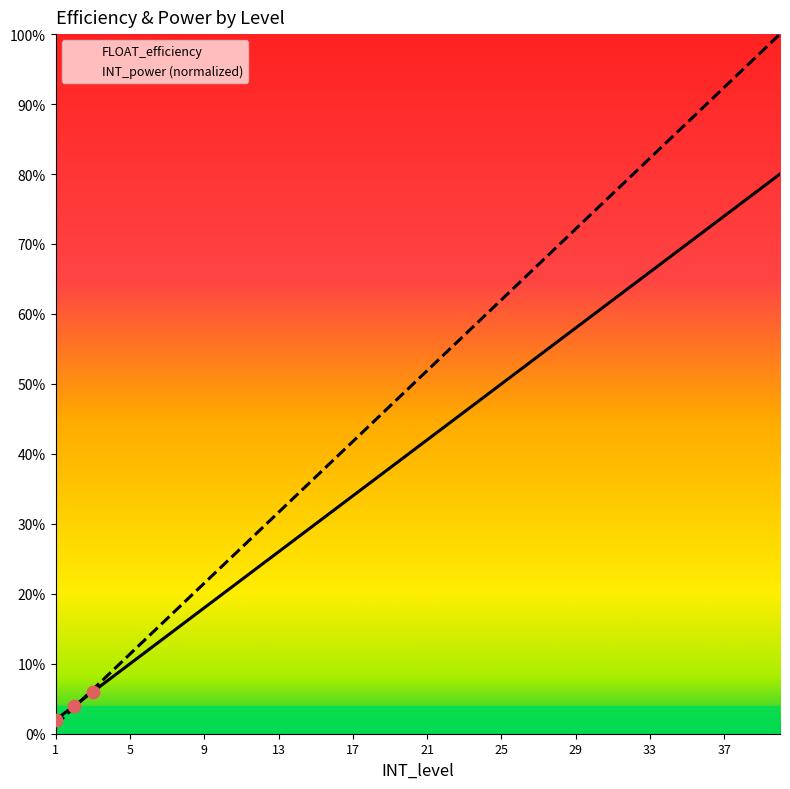

What are all the series names shown in the legend?

FLOAT_efficiency, INT_power (normalized)